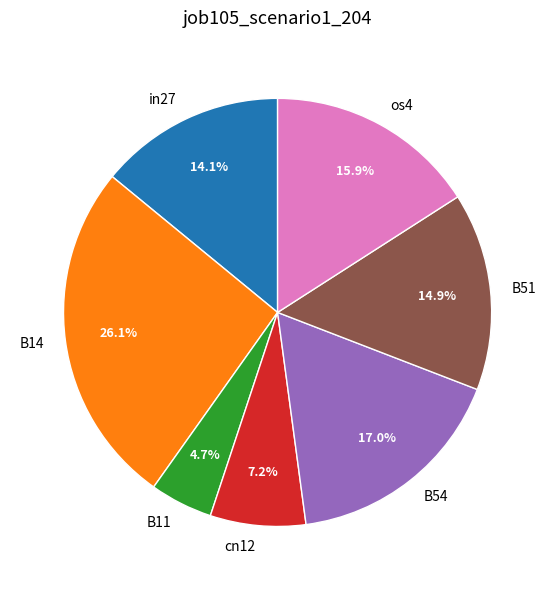

Count the number of slices in the pie.

7